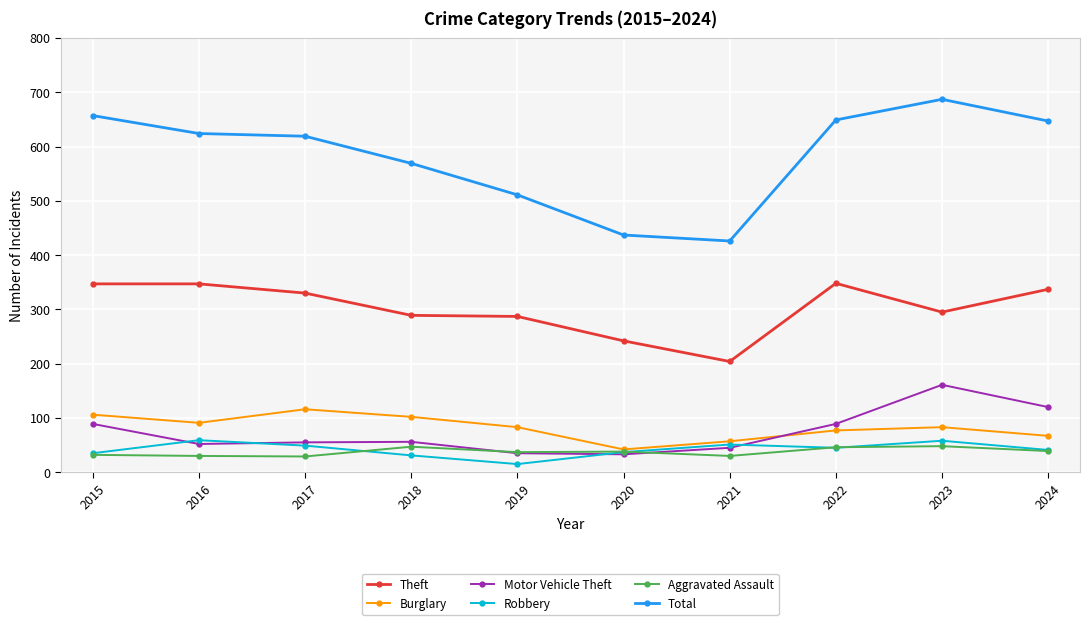

At which category does Burglary reach its first local peak?

2017